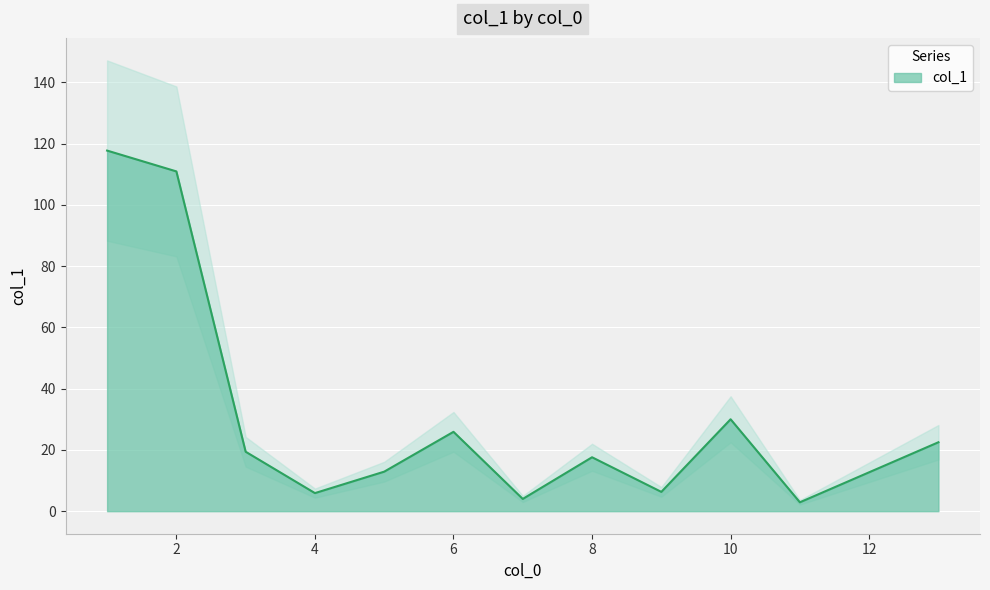

At which category does the data reach its first local peak?

6